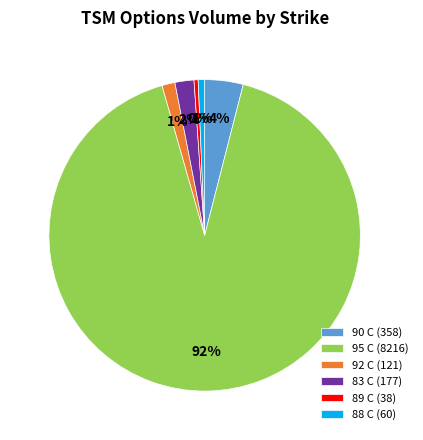

Which category has the biggest portion of the pie?

95 C (8216)